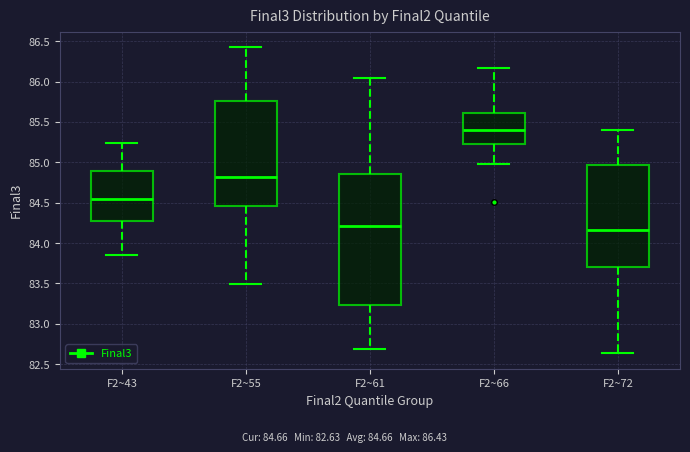

Where is the lower edge of the box for F2~43 on the y-axis? The values are not printed on the chart, so give them approximately, as read against the axis.

84.30